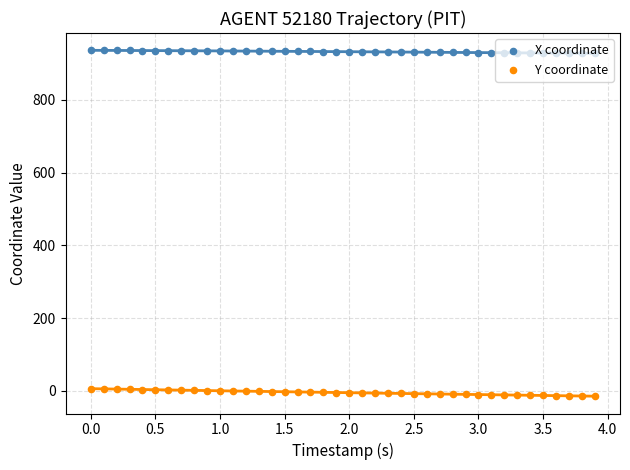

Which series contains the highest Y value?

X coordinate